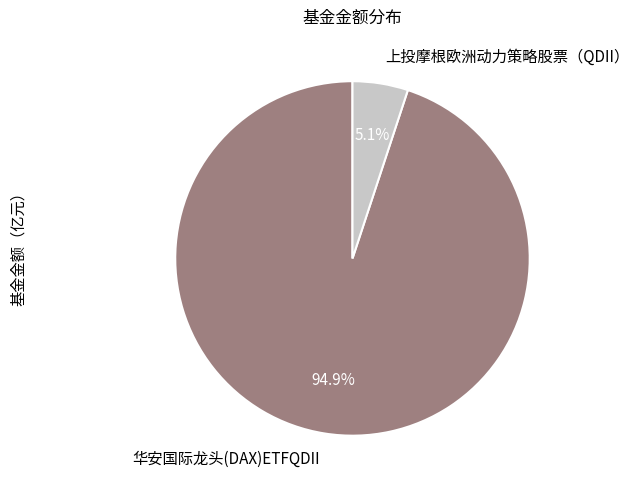

Rank the categories by value from lowest to highest.

上投摩根欧洲动力策略股票（QDII）, 华安国际龙头(DAX)ETFQDII